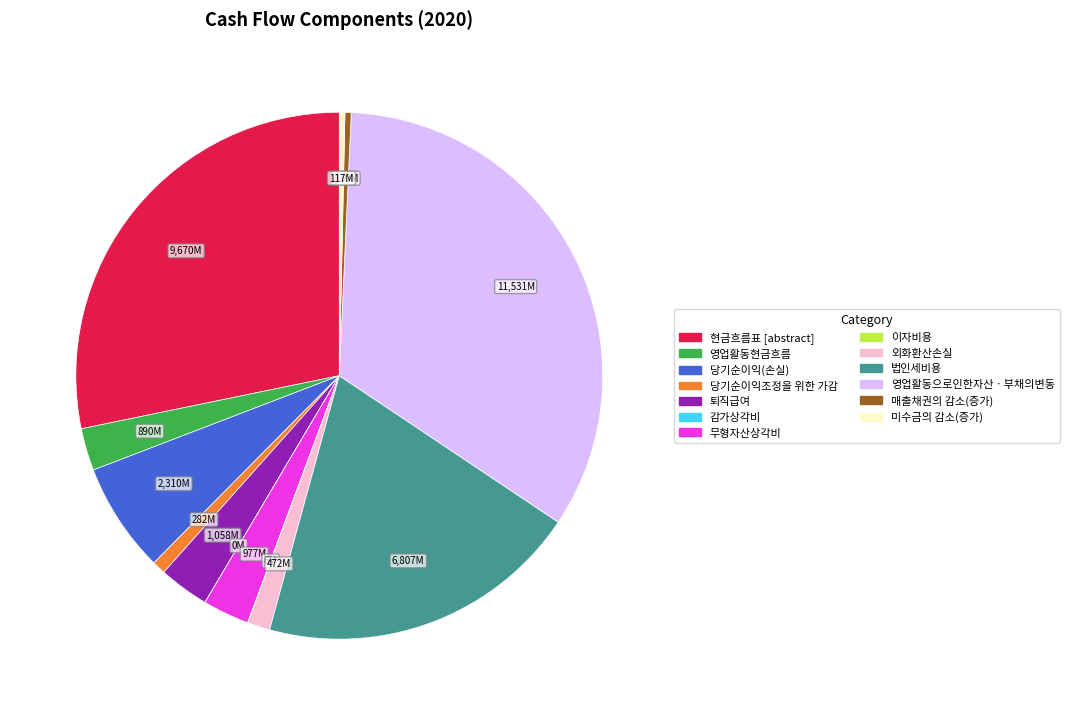

Do 영업활동으로인한자산ㆍ부채의변동 and 영업활동현금흐름 together represent more than half of the pie?

No